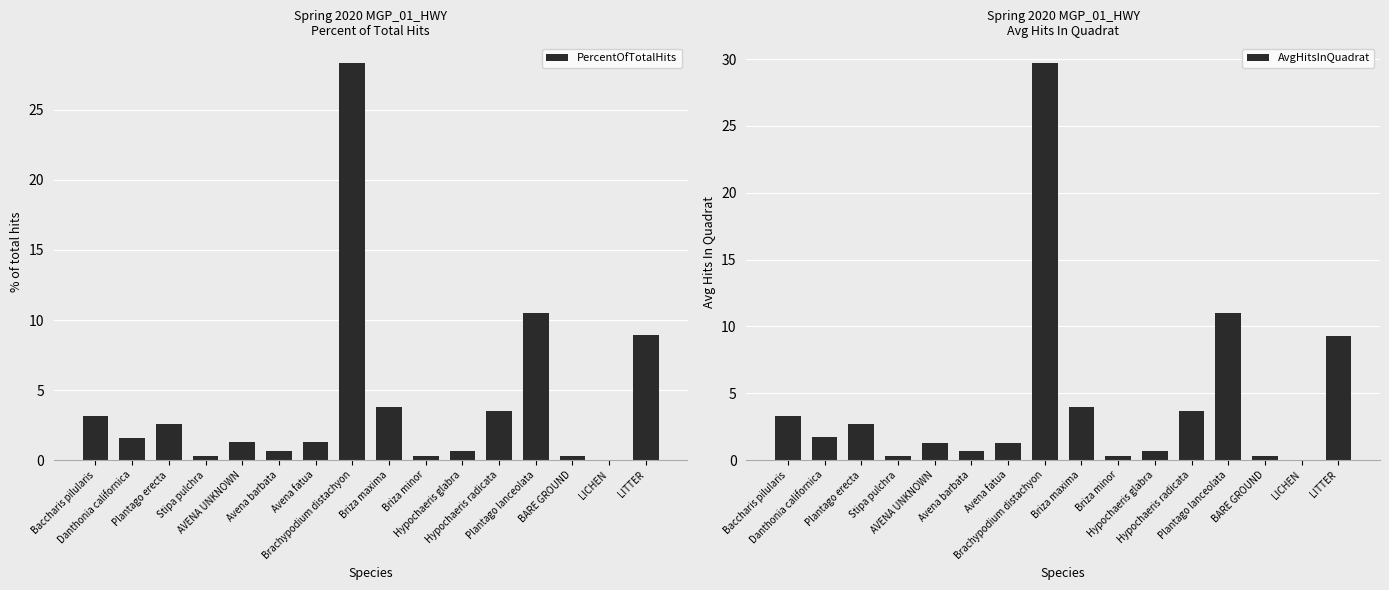

What is the sum of all PercentOfTotalHits values?

67.2